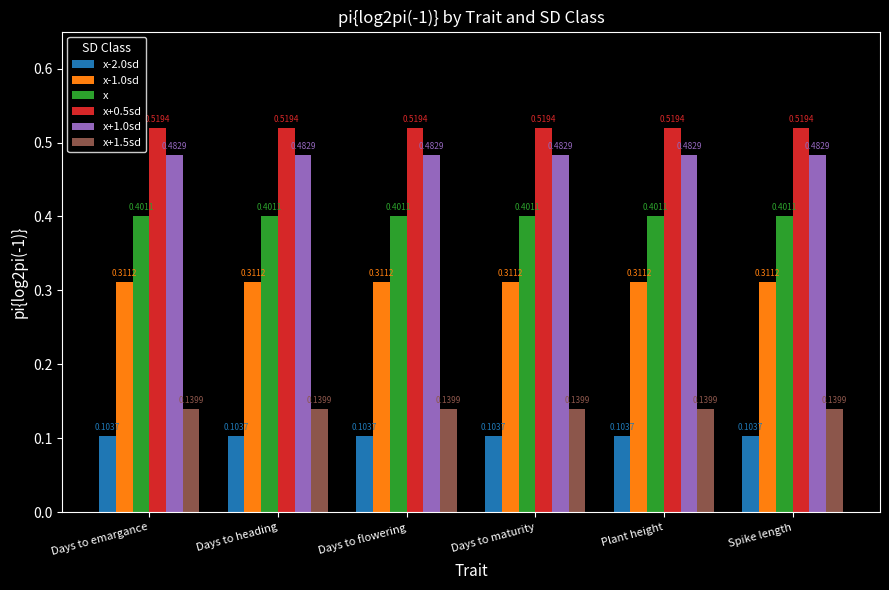

What is the difference between the highest and lowest values at Spike length?

0.4